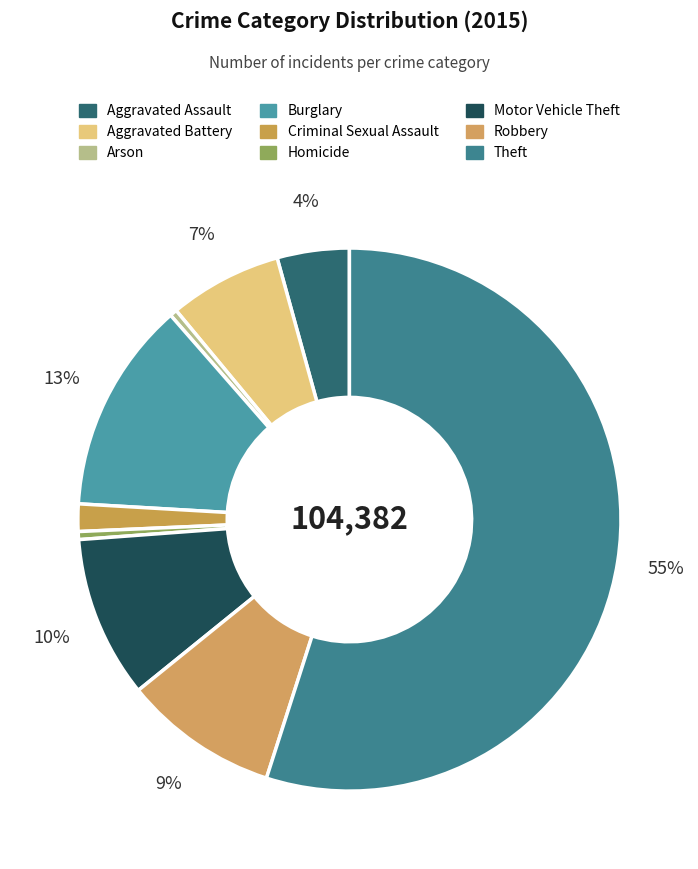

How many slices are in this pie chart?

9